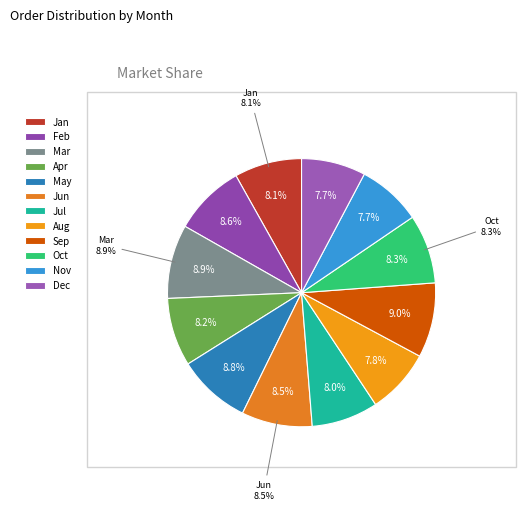

Combined, what portion of the pie is Jul and Sep?

17.1%